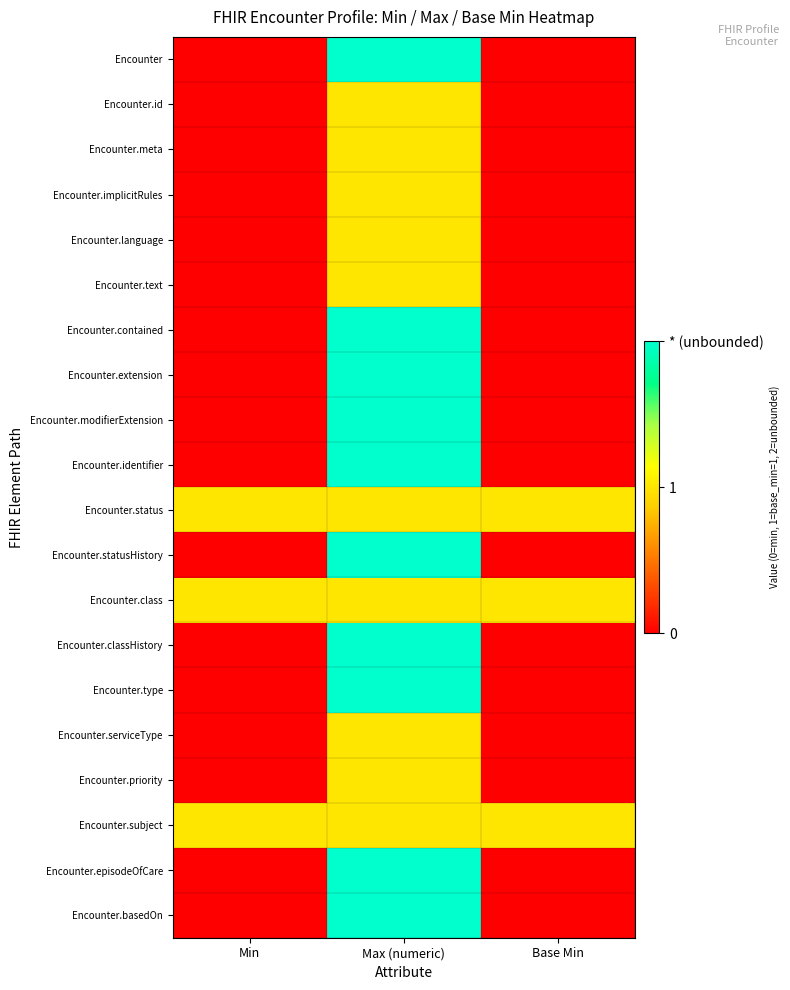

What is the greatest value displayed?

2